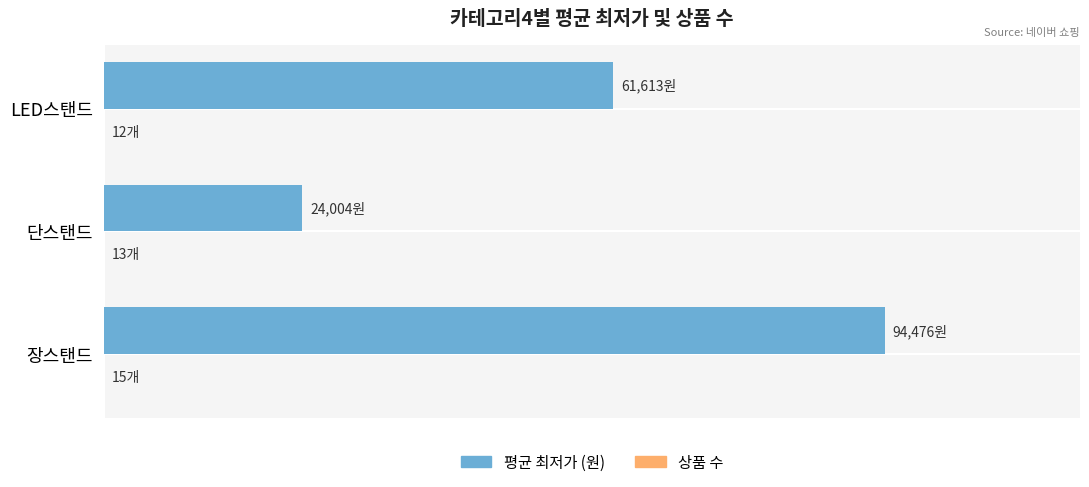

How many 평균 최저가 (원) values are between 24004 and 94476?

3